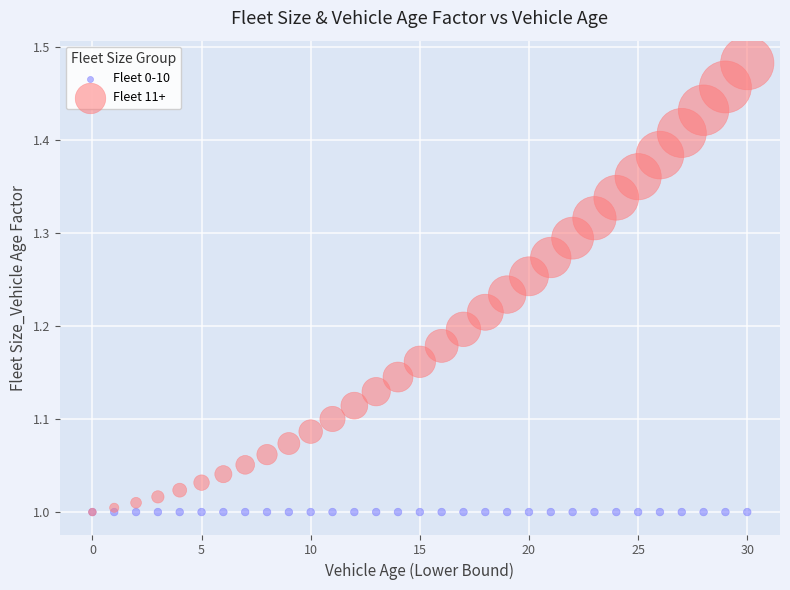

What are all the series names shown in the legend?

Fleet 0-10, Fleet 11+